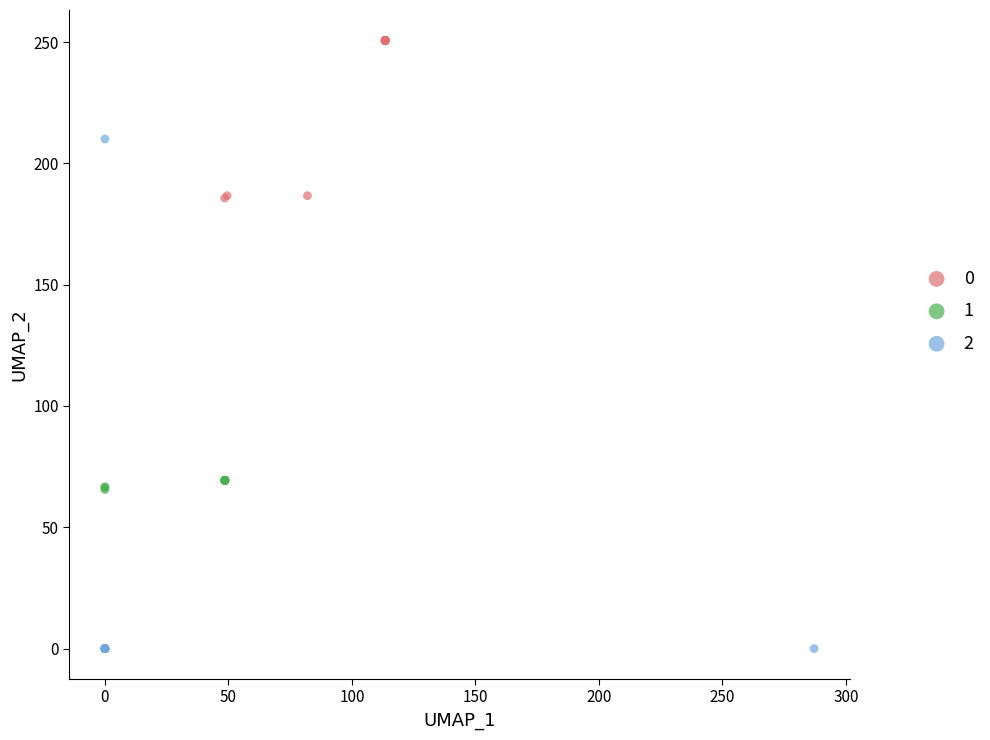

Which series has the largest Y range (max minus min)?

2